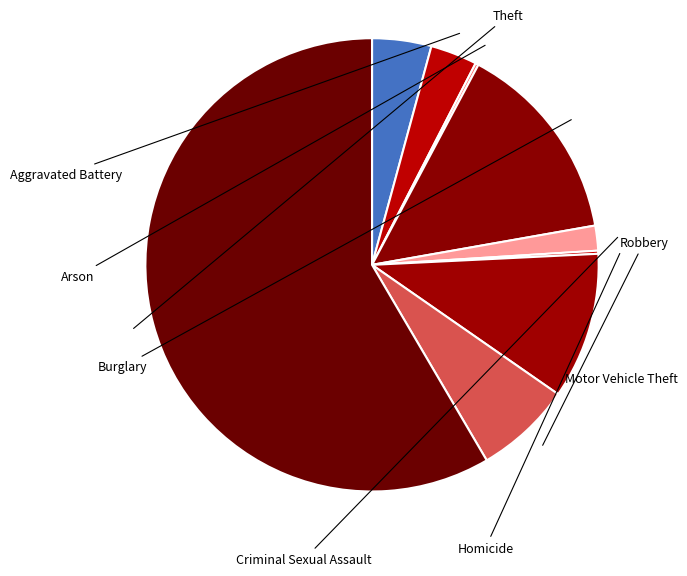

Which slice is the largest?

Theft